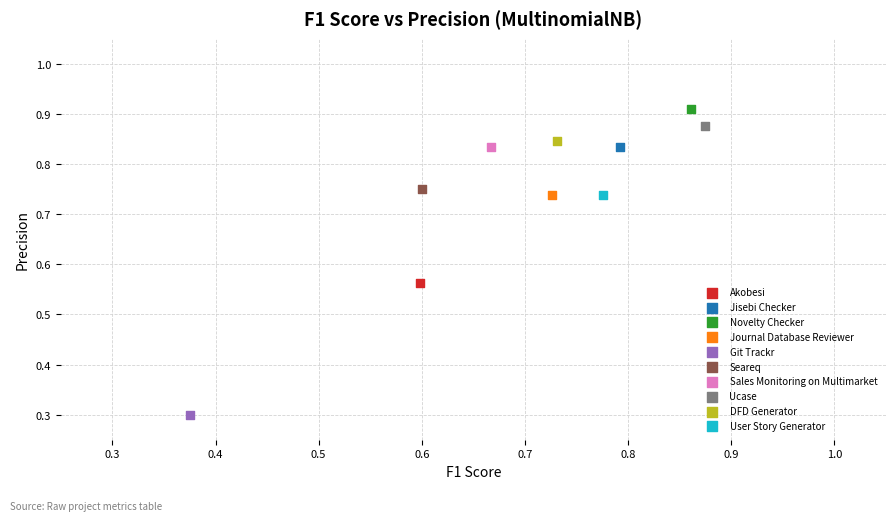

What are all the series names shown in the legend?

Akobesi, Jisebi Checker, Novelty Checker, Journal Database Reviewer, Git Trackr, Seareq, Sales Monitoring on Multimarket, Ucase, DFD Generator, User Story Generator